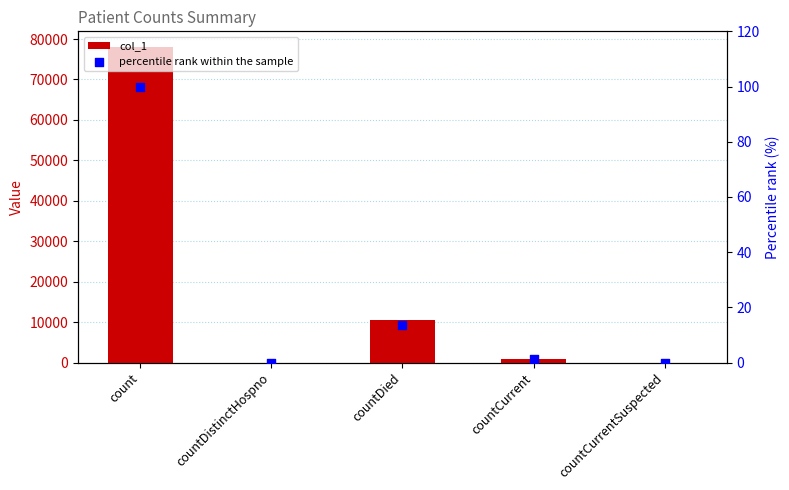

What is the total value across all series at countCurrent?

954.2